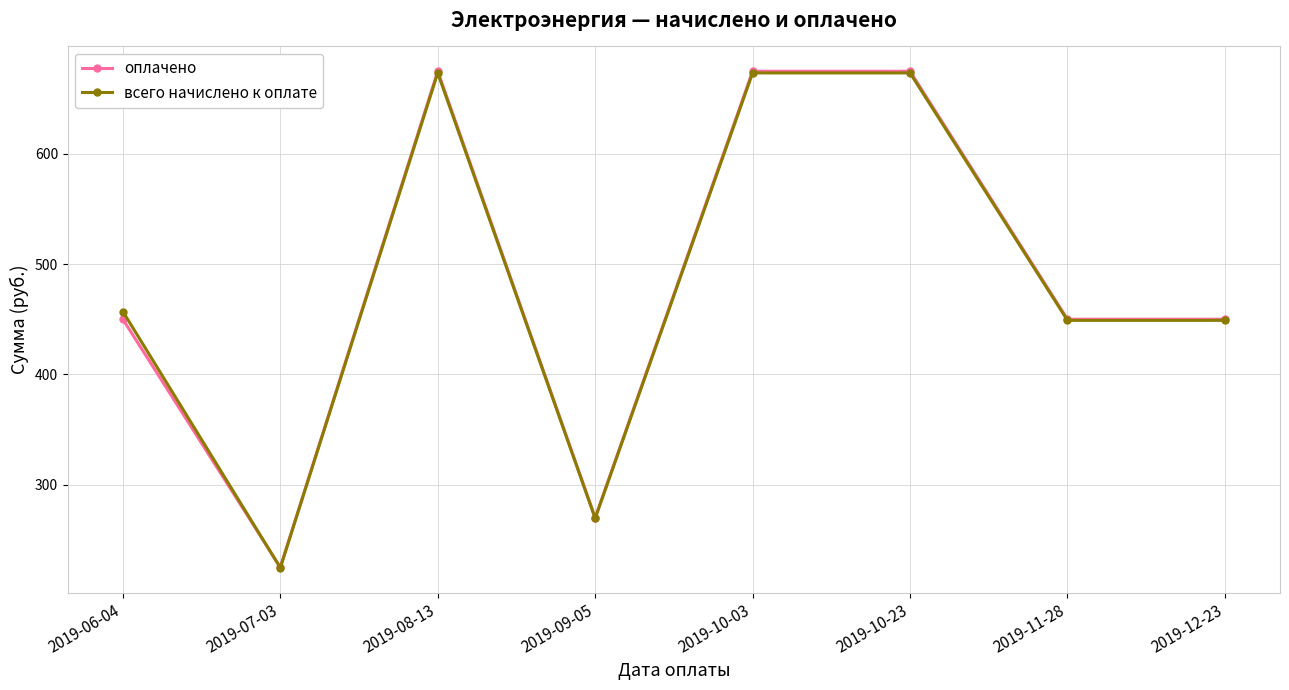

Reading left to right, list all the values displayed in this chart.

оплачено: 450.0	225.0	675.0	270.0	675.0	675.0	450.0	450.0
всего начислено к оплате: 457.0	224.5	673.5	269.4	673.5	673.5	449.0	449.0